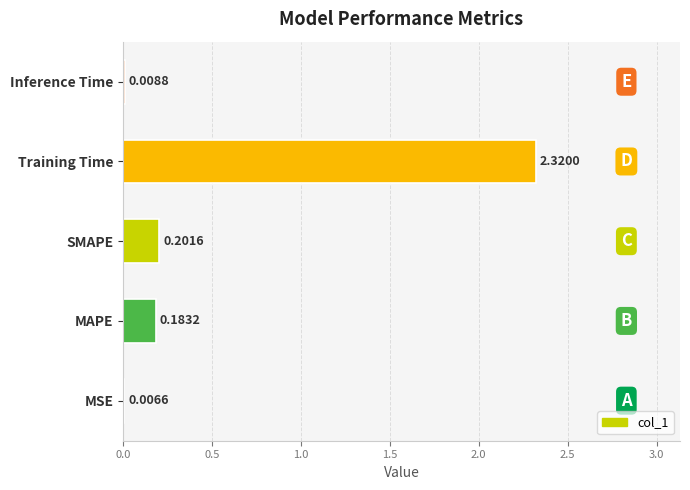

What is the sum of the values at MAPE and Training Time?

2.5